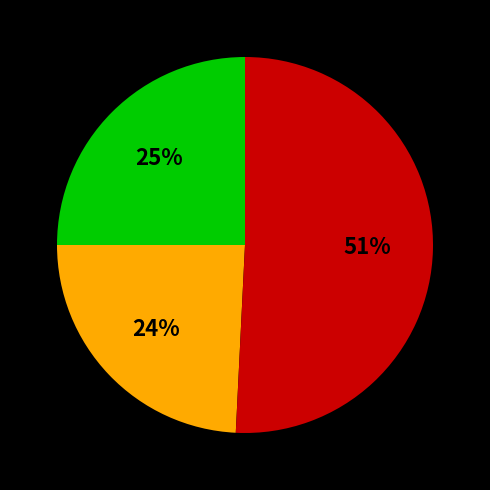

Is there any slice that represents more than half of the pie?

Yes